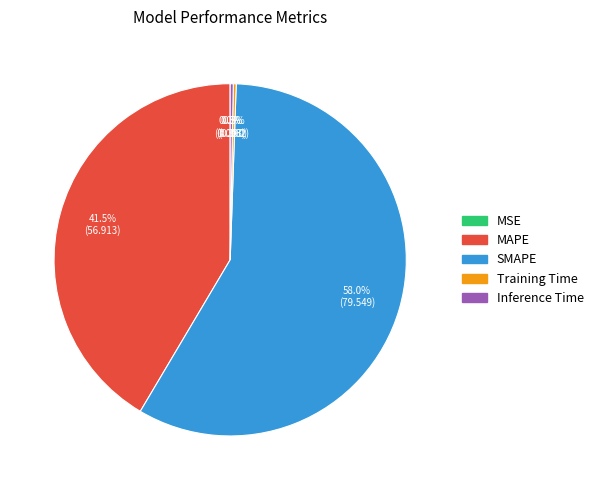

Which category accounts for the majority?

SMAPE